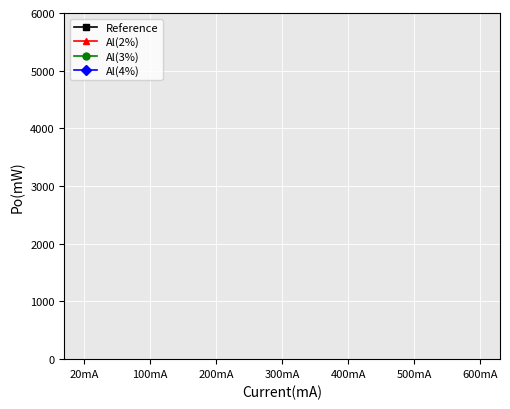

What is the sum of all Al(4%) values?

2727952